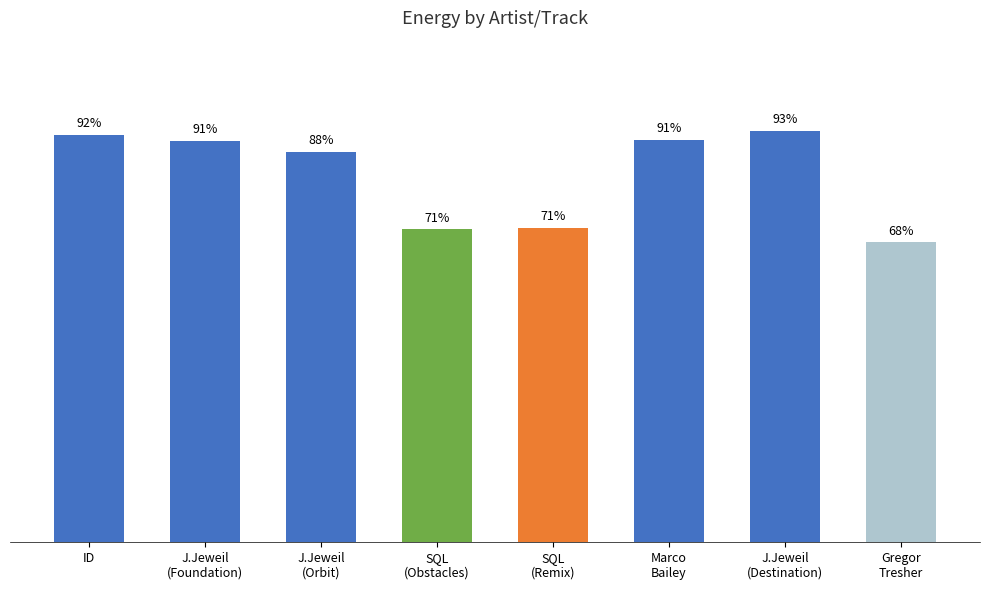

What value does the data have at ID?

0.9